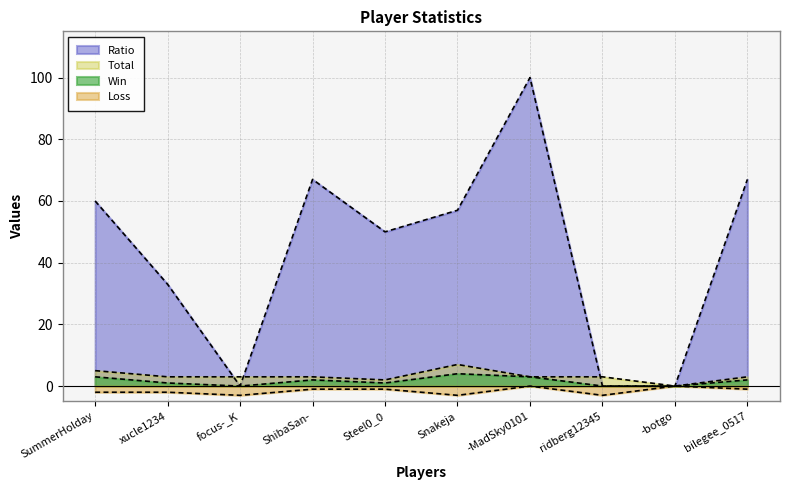

Which label corresponds to the largest value in the chart?

-MadSky0101